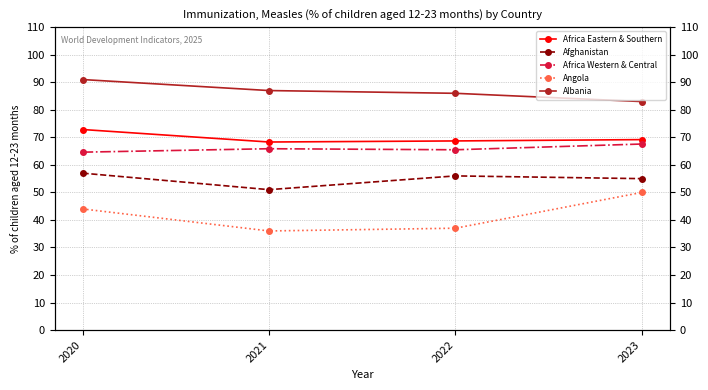

Rank the categories by Africa Western & Central value from highest to lowest.

2023, 2021, 2022, 2020